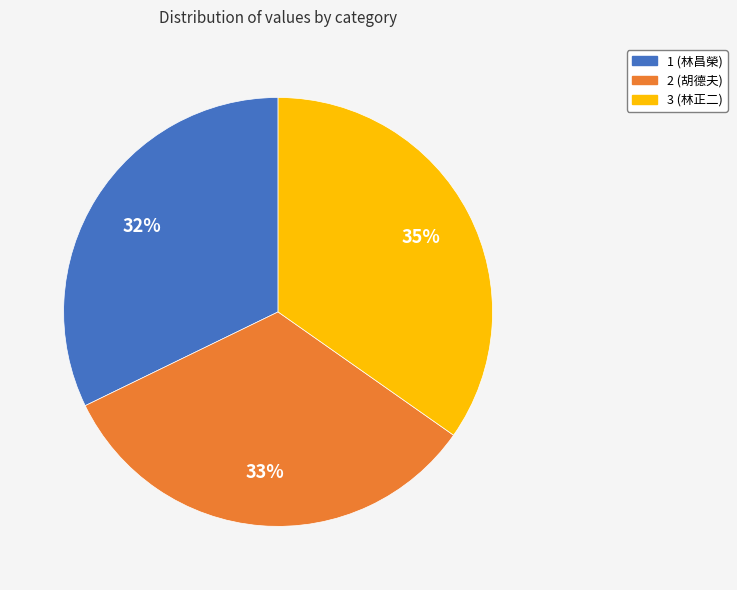

Count the number of slices in the pie.

3